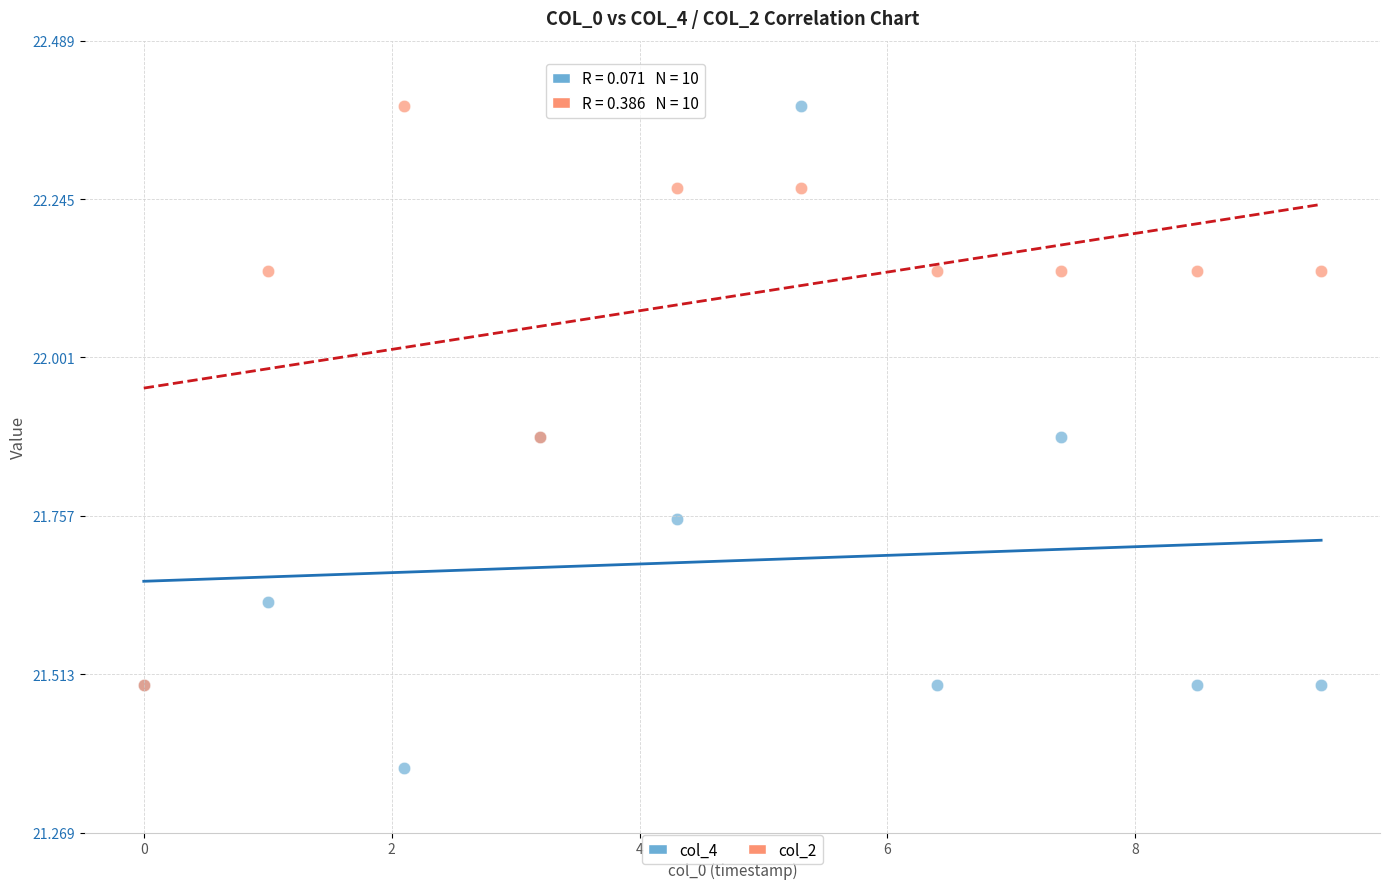

Which series has the largest Y range (max minus min)?

col_4